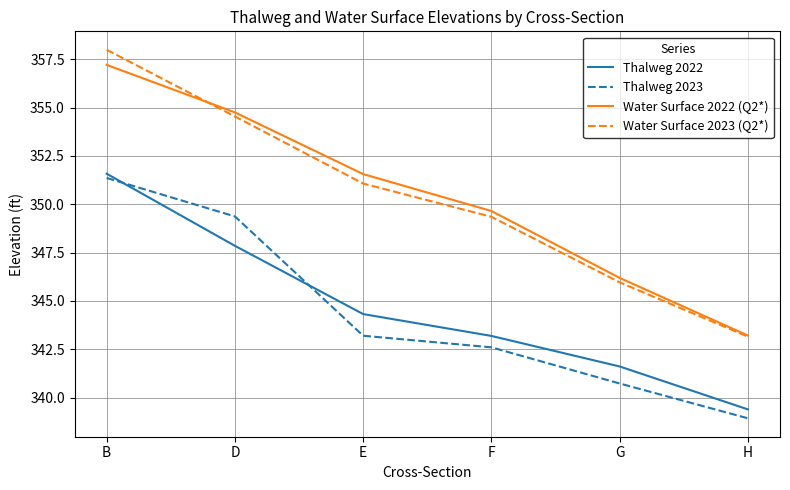

Which series ends up on top after the final intersection of Thalweg 2023 and Thalweg 2022?

Thalweg 2022